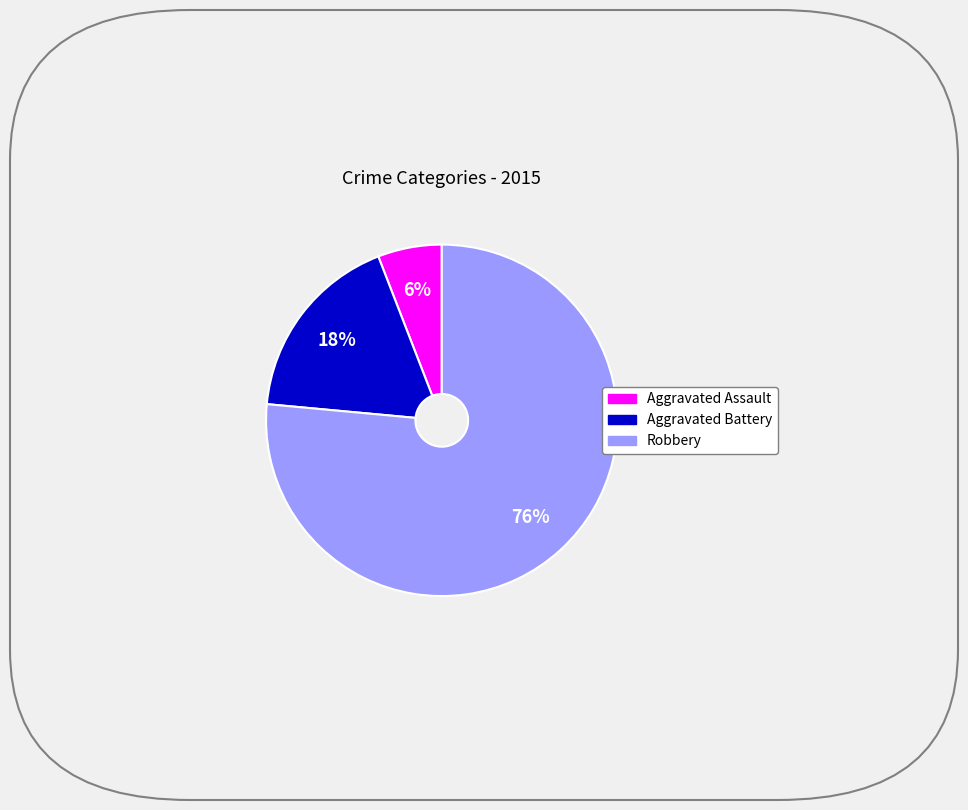

Which category has the smallest portion of the pie?

Aggravated Assault